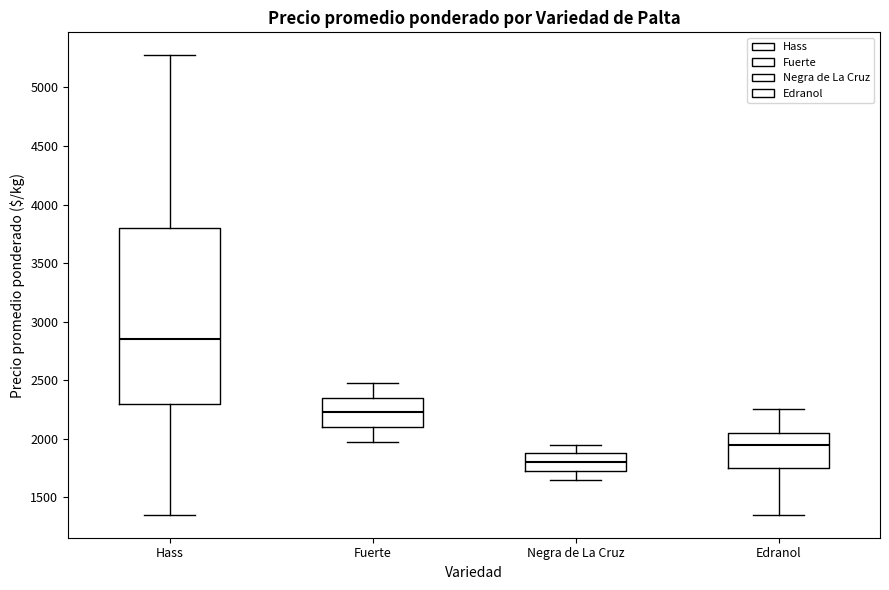

Where is the lower edge of the box for Fuerte on the y-axis? The values are not printed on the chart, so give them approximately, as read against the axis.

2100